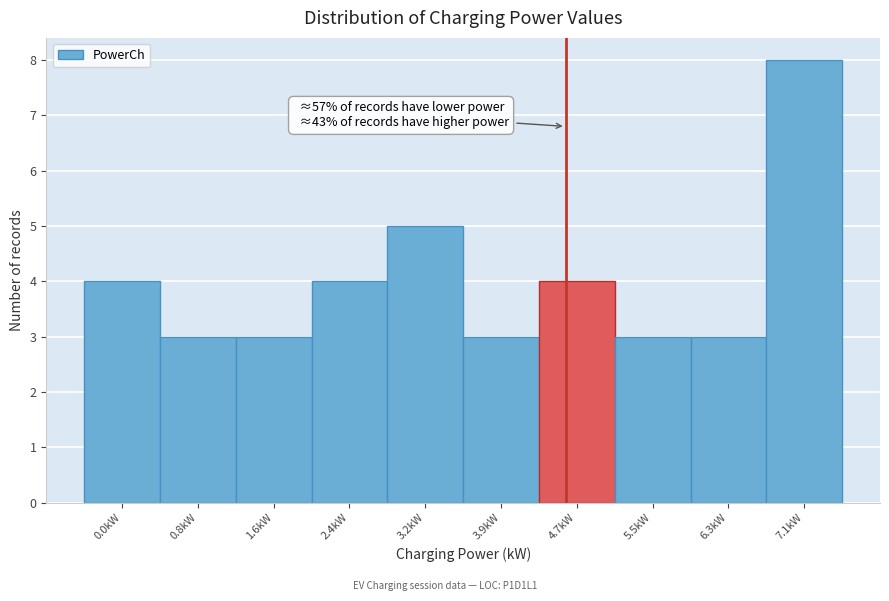

Reading left to right, list all the values displayed in this chart.

0.0kW=4	0.8kW=3	1.6kW=3	2.4kW=4	3.2kW=5	3.9kW=3	4.7kW=4	5.5kW=3	6.3kW=3	7.1kW=8